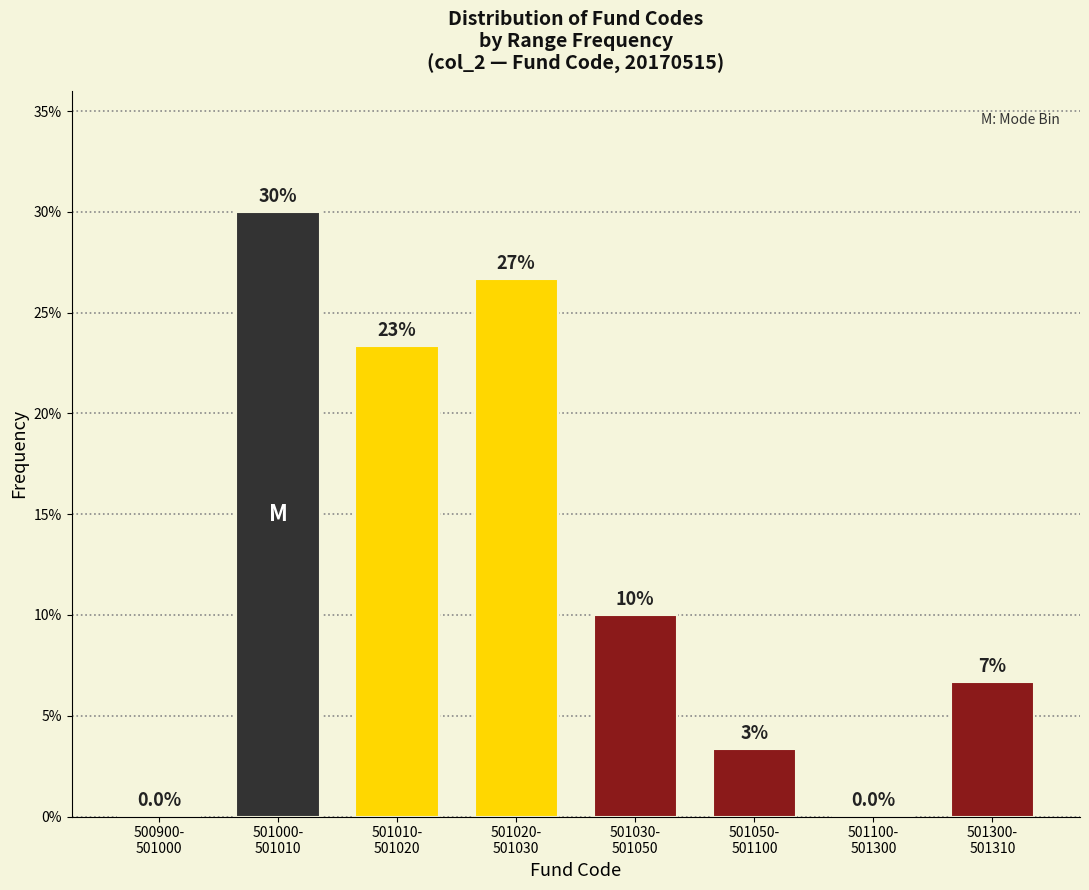

What is the sum of all values?

100.0